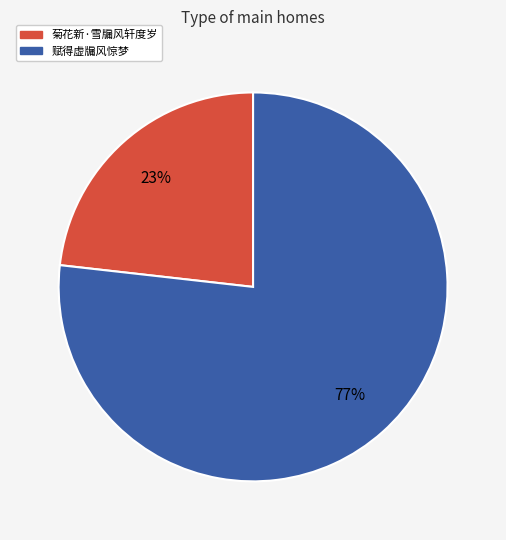

Approximately how many times larger is the value at 菊花新·雪牖风轩度岁 compared to 赋得虚牖风惊梦?

0.3